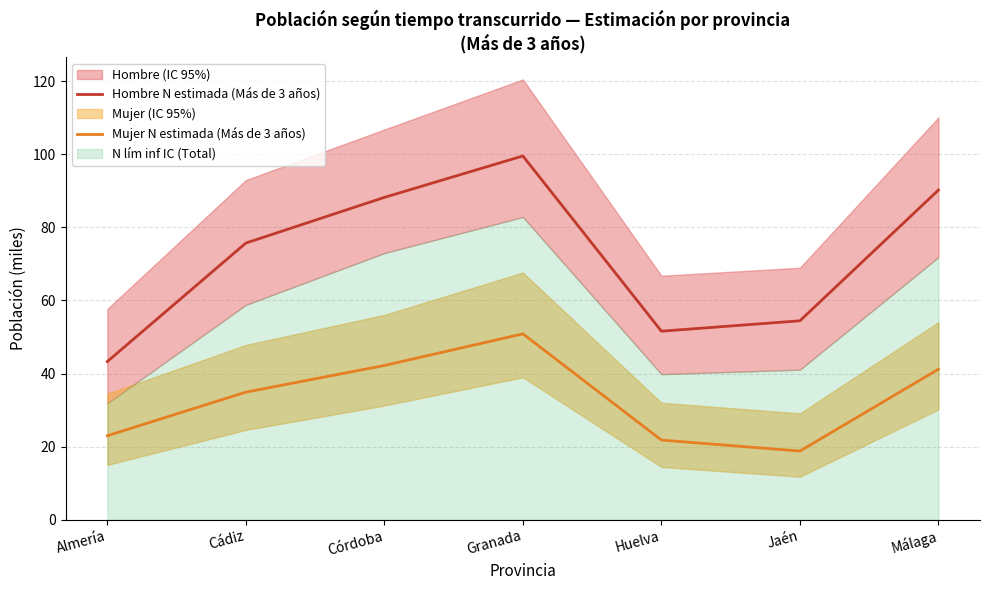

What is the smallest value displayed?

18.8